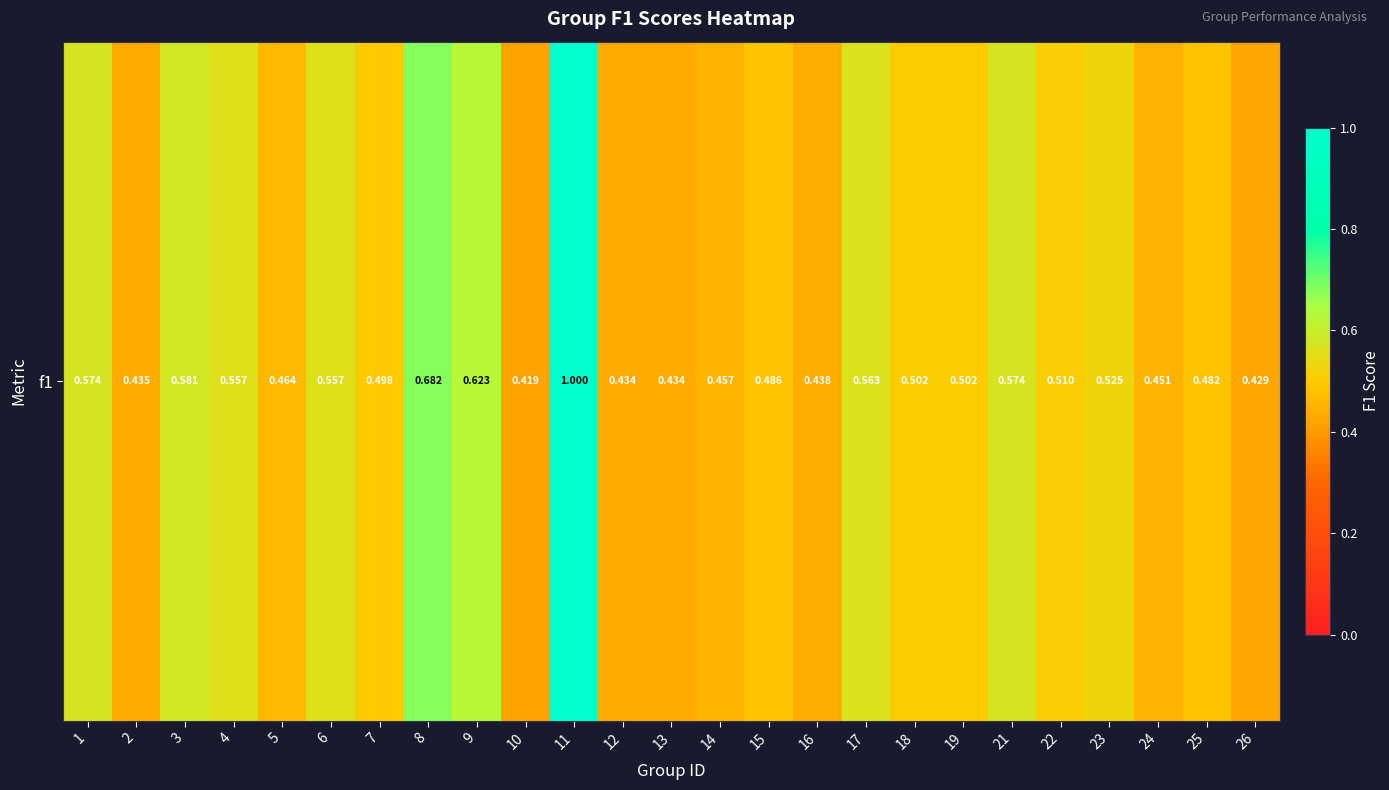

Rank the categories by value from lowest to highest.

10, 26, 12, 13, 2, 16, 24, 14, 5, 25, 15, 7, 18, 19, 22, 23, 4, 6, 17, 1, 21, 3, 9, 8, 11